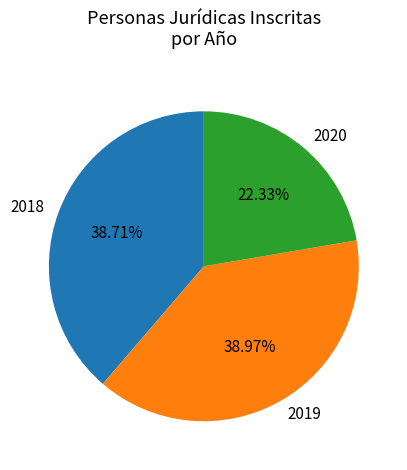

Which slice is the smallest?

2020